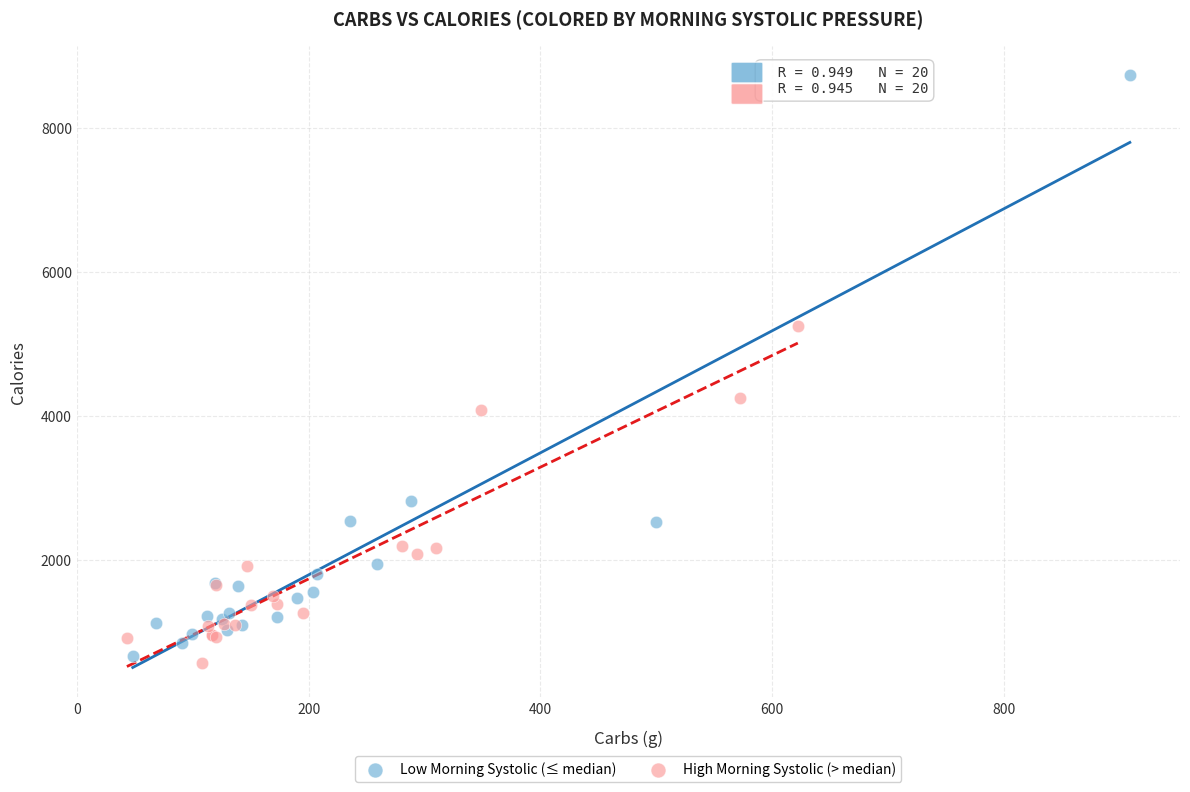

Which series reaches the maximum Y coordinate?

Low Morning Systolic (≤ median)